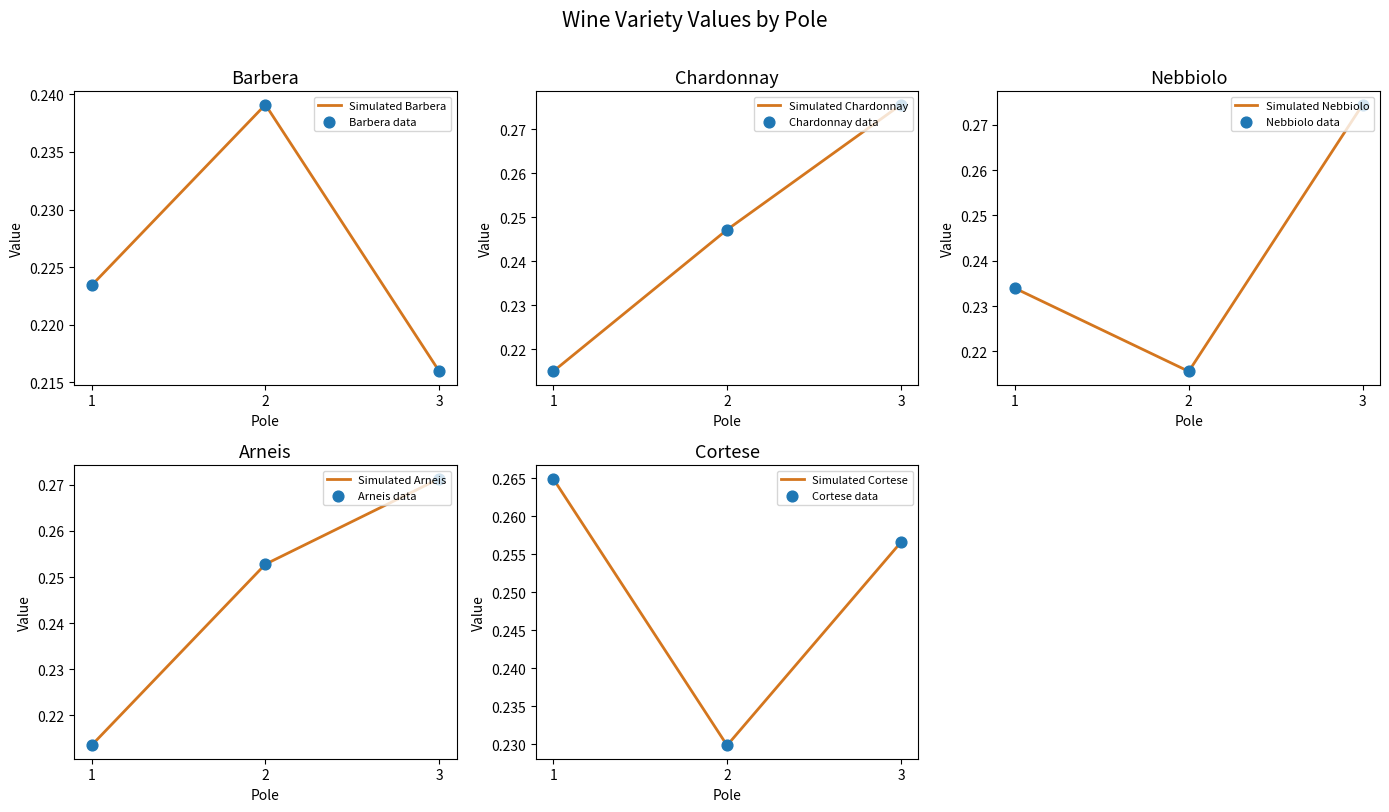

Which series contains the highest Y value?

Chardonnay